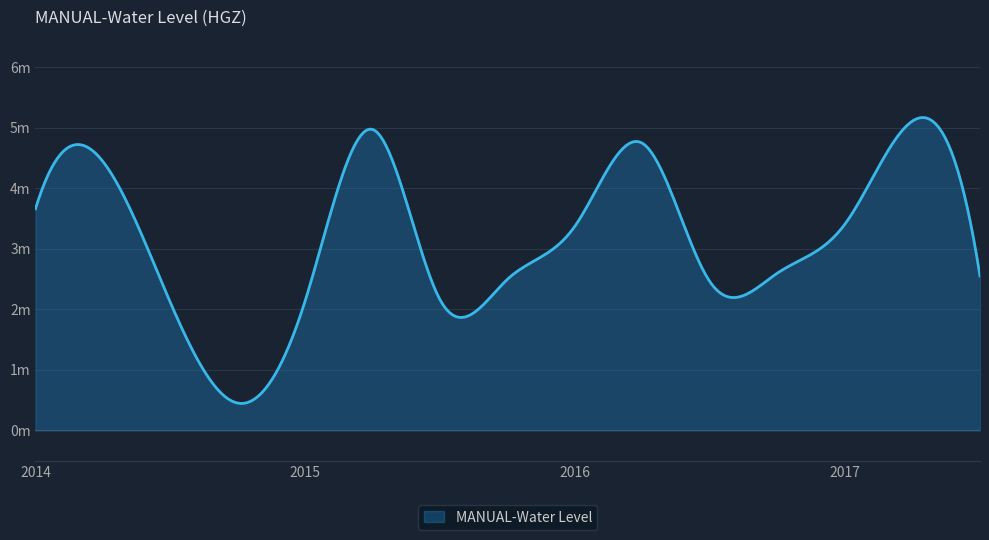

True or false: the data has more than 0 interior local peaks.

True